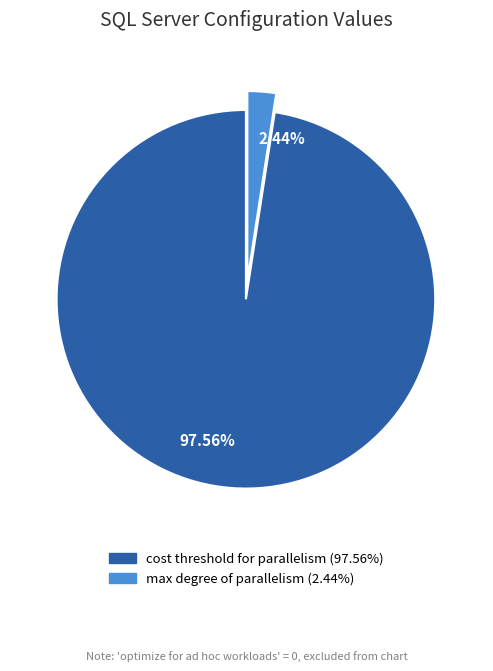

Combined, do 2.44% and 97.56% account for over 50%?

Yes